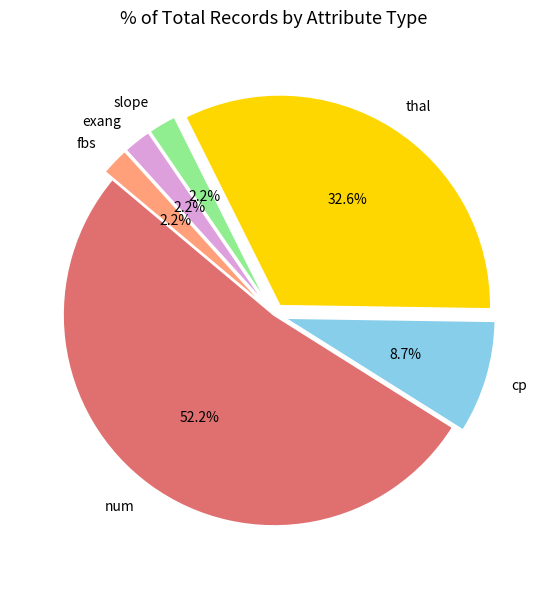

Do num and cp together represent more than half of the pie?

Yes